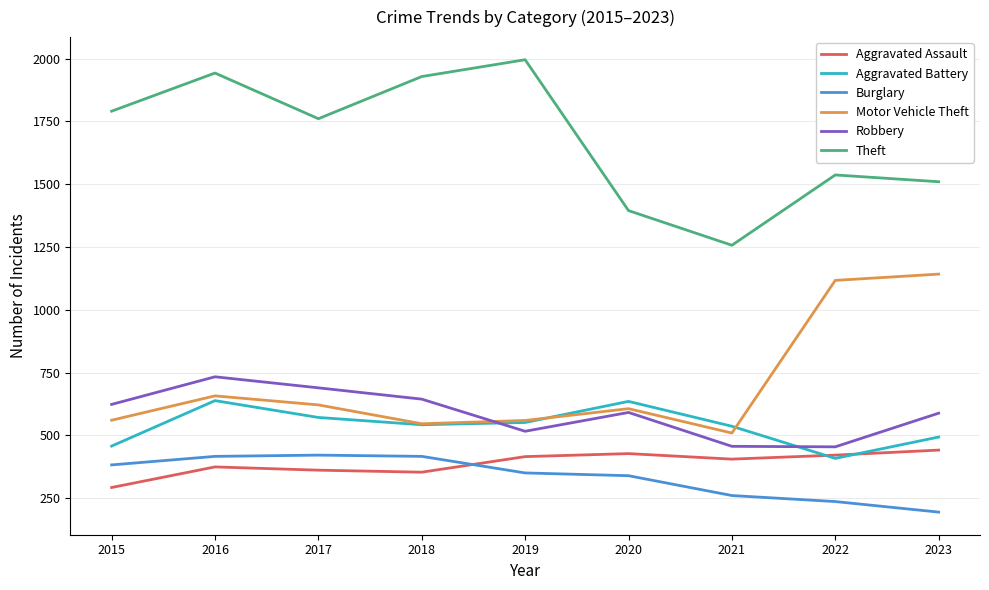

Rank the series by their maximum value, from lowest to highest.

Burglary, Aggravated Assault, Aggravated Battery, Robbery, Motor Vehicle Theft, Theft